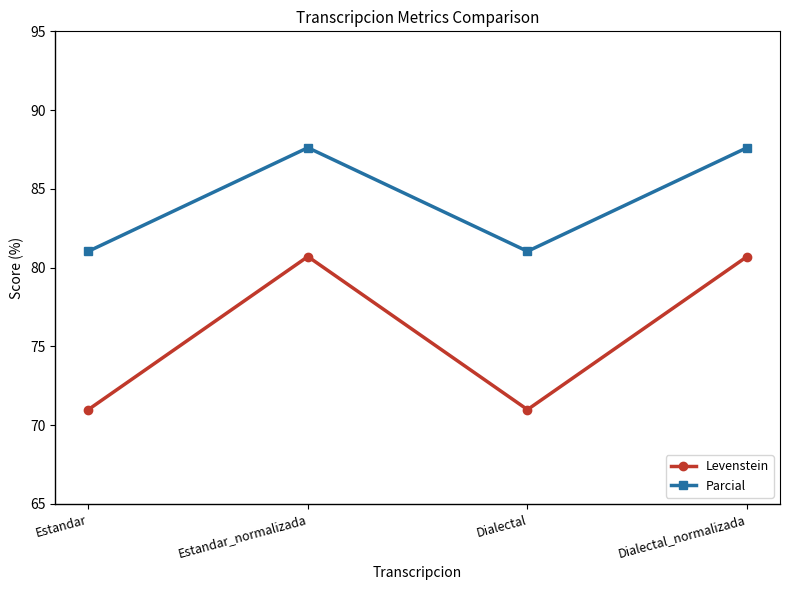

True or false: Parcial and Levenstein cross at least once.

False